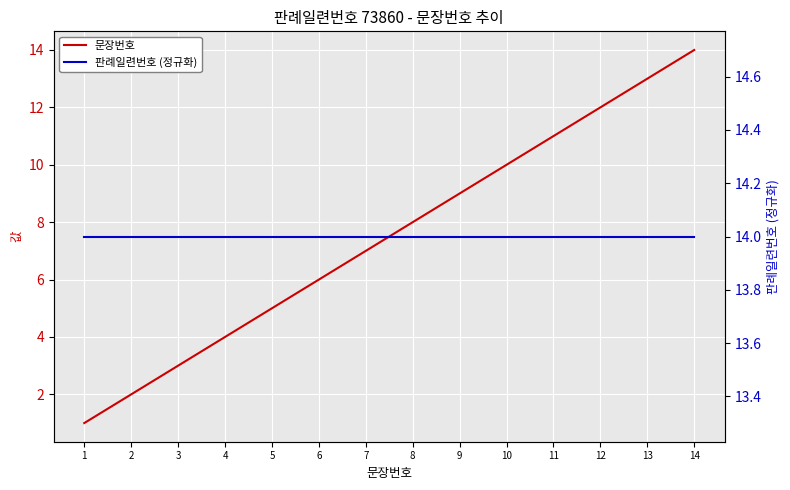

The value of 문장번호 at 2 is 1. True or false?

False